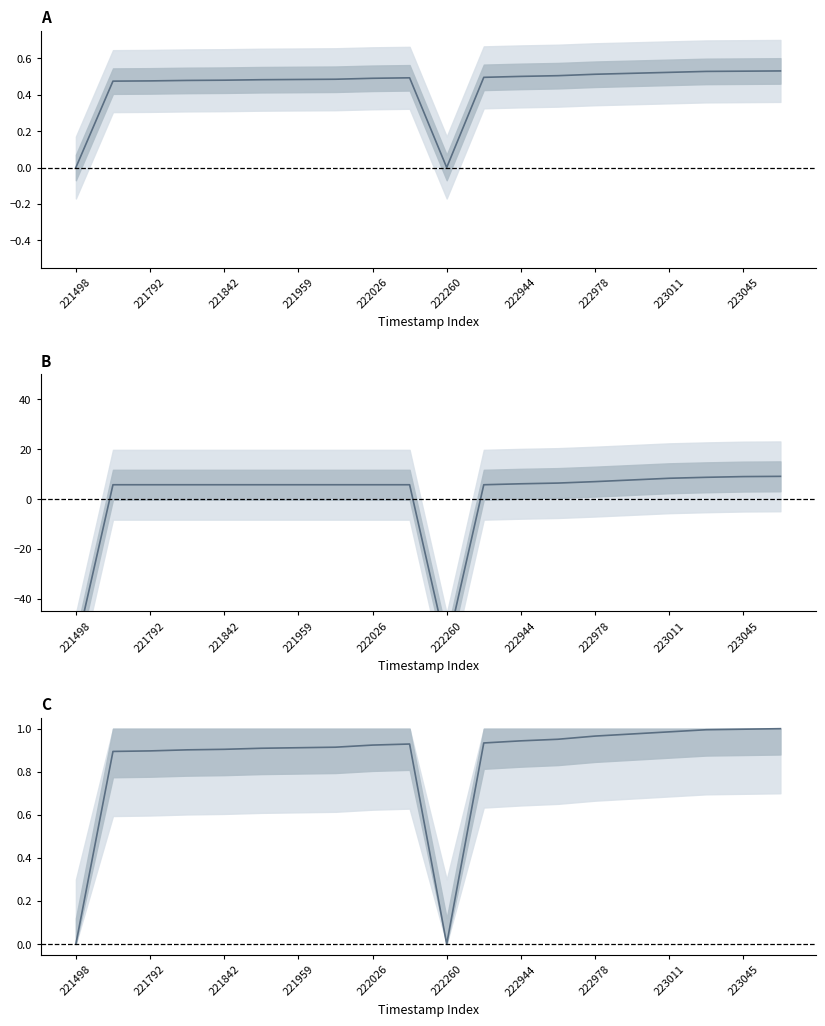

How many data points in y_normalised are above 0?

18